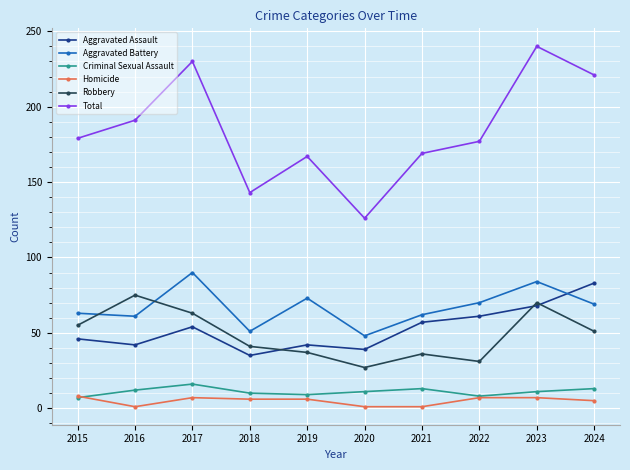

Is the value of Total at 2022 greater than the value of Homicide at 2021?

Yes